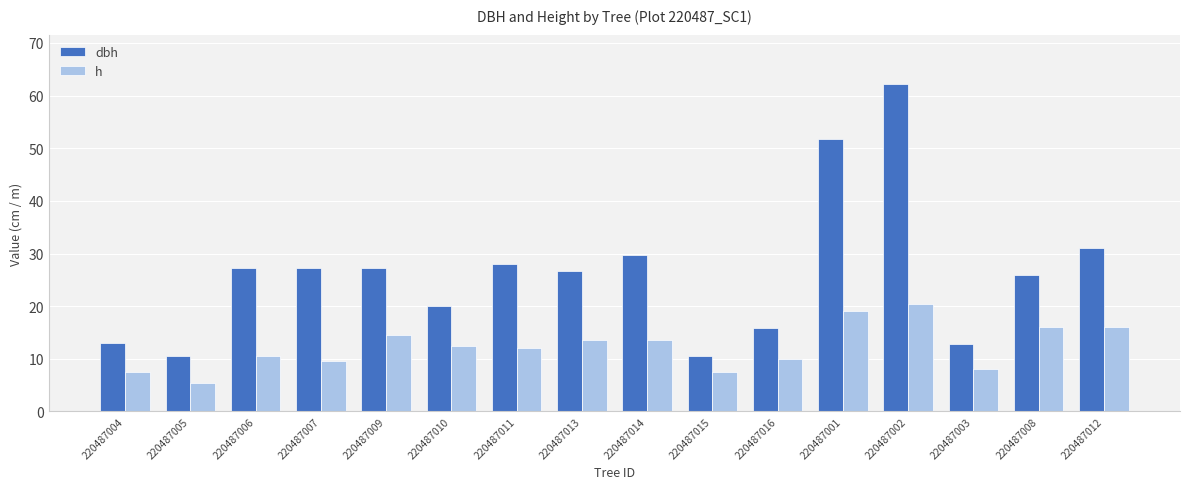

What value does the h series have at 220487014?

13.5